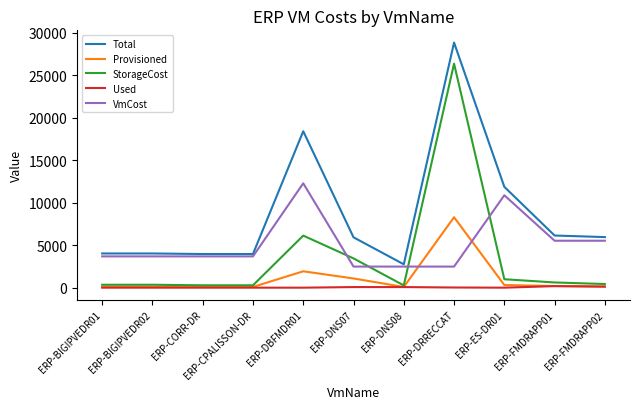

Rank the series by their maximum value, from lowest to highest.

Used, Provisioned, VmCost, StorageCost, Total